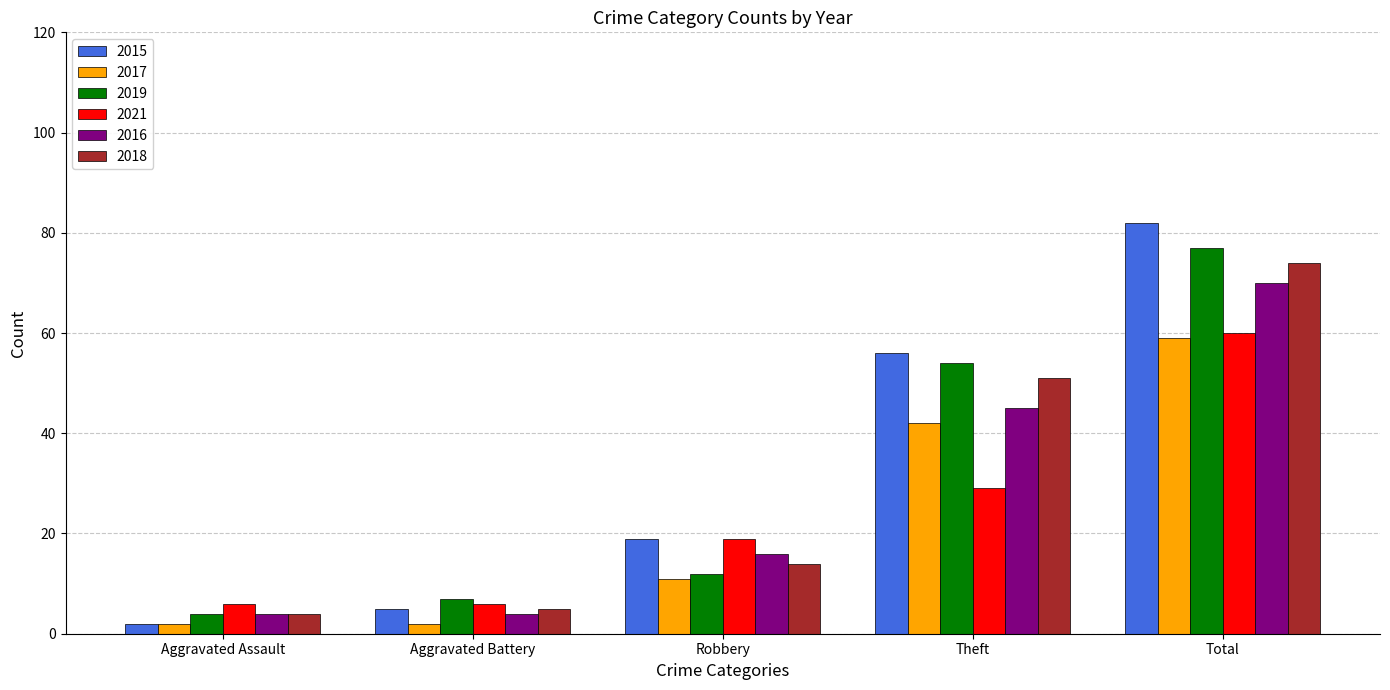

What is the highest value of the 2021 series?

60